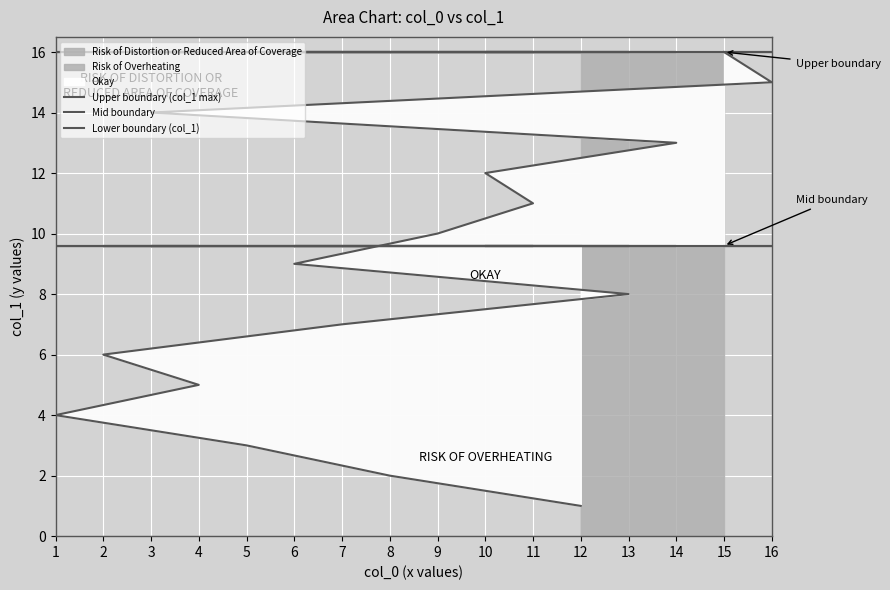

What is the difference between the Lower boundary (col_1) values at 3 and 15?

2.0